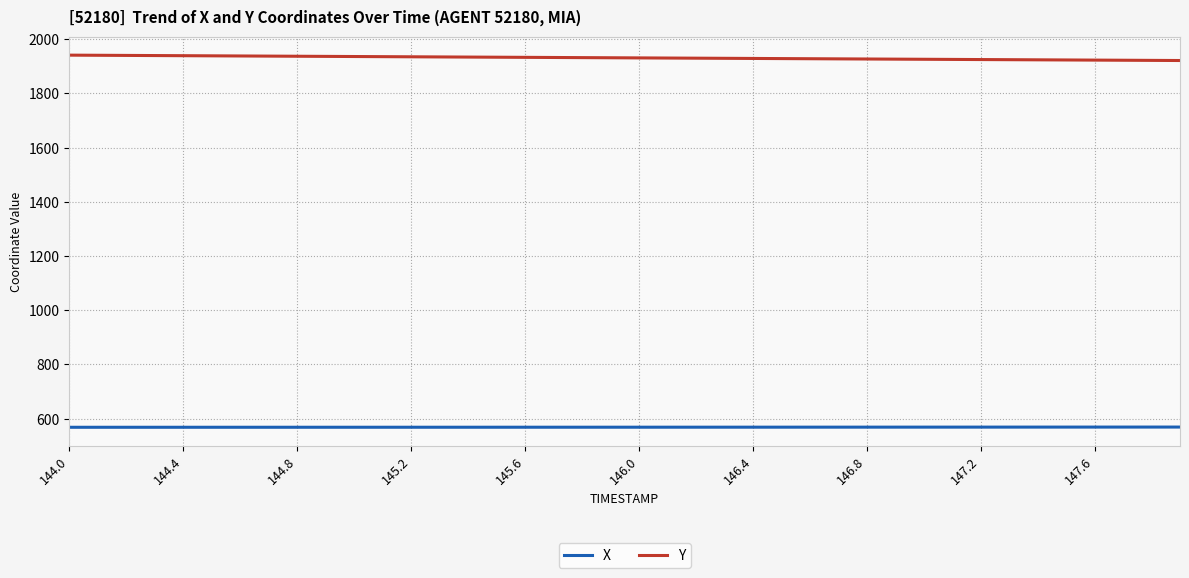

Which series has the largest total across all categories?

Y